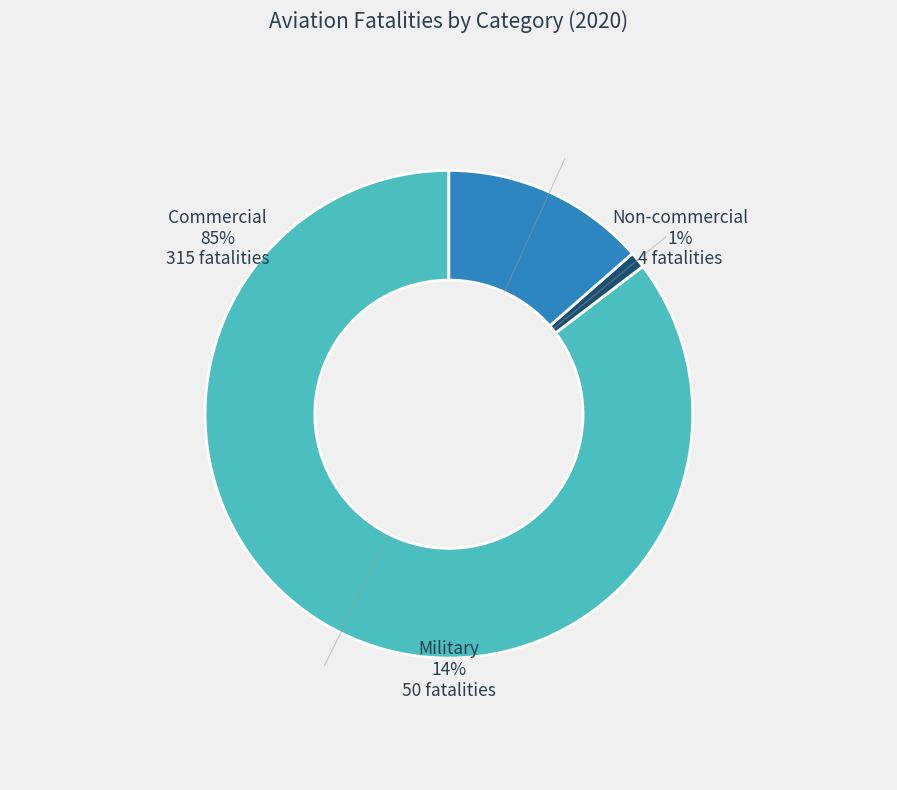

Between Commercial and Non-commercial, which is larger?

Commercial